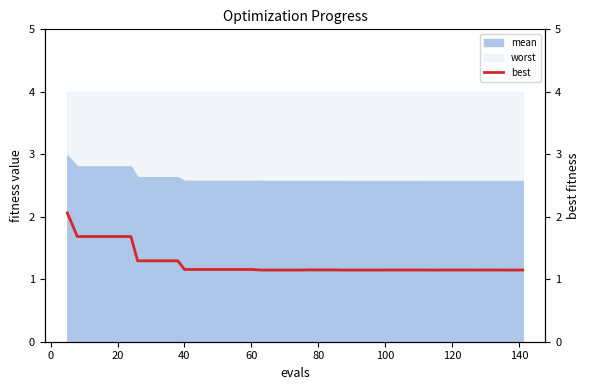

The chart shows a value of 1.8 at 60. True or false?

False